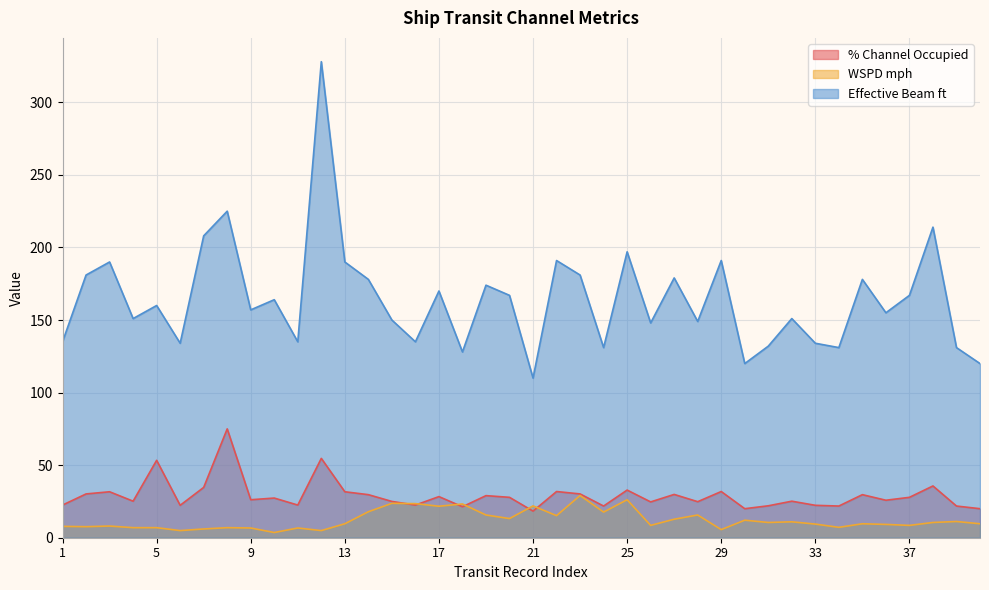

How many lines are shown in the chart?

3